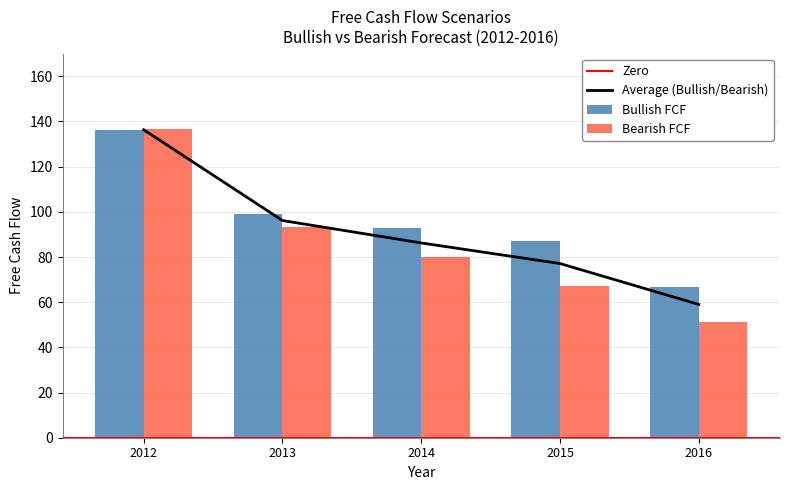

Reading right to left, list all the values displayed in this chart.

Bullish FCF: 2016=66.8	2015=87.1	2014=92.6	2013=99.2	2012=136.2
Bearish FCF: 2016=51.2	2015=67.1	2014=79.8	2013=93.1	2012=136.5